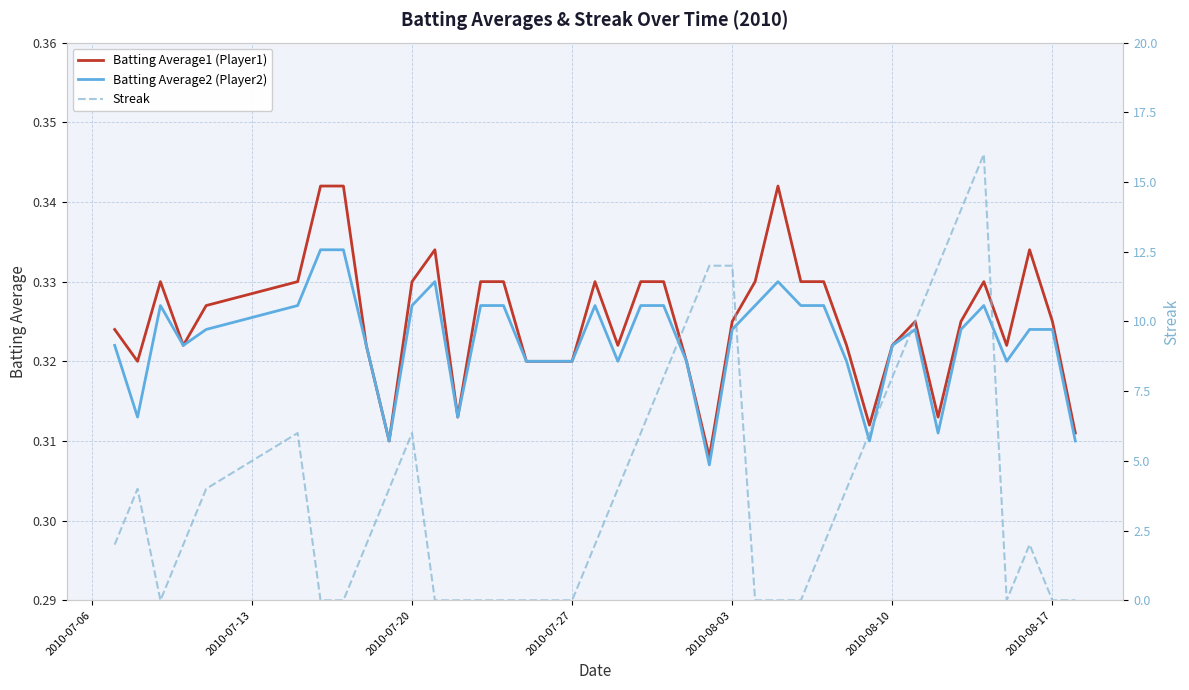

The value of Batting Average2 (Player2) at 2010-08-10 is 0.5. True or false?

False